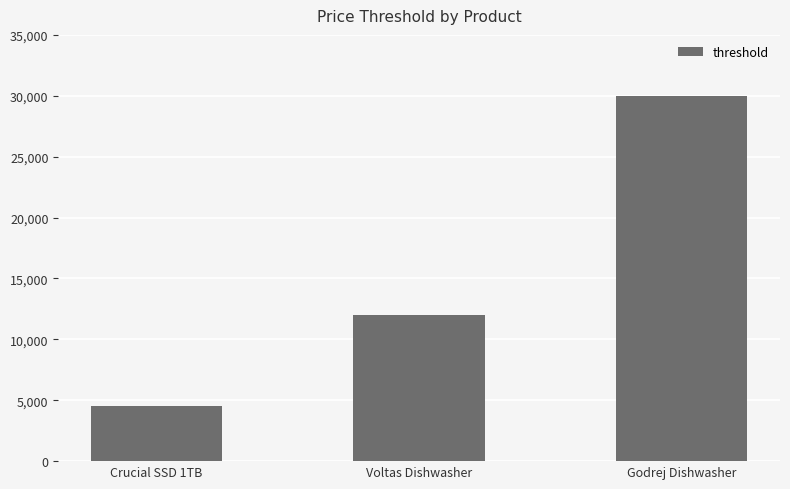

At which category does the chart reach its minimum across all series?

Crucial SSD 1TB